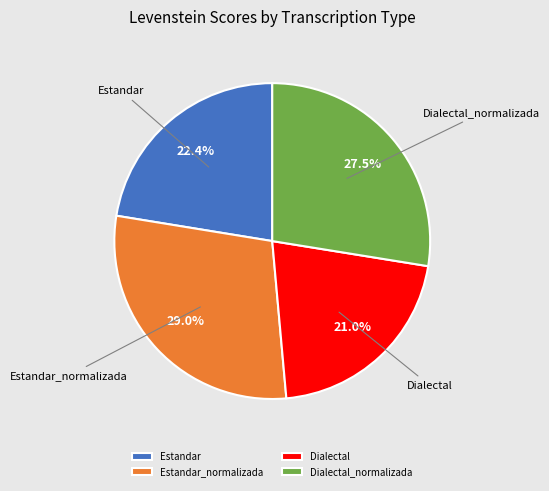

What percentage is NOT represented by Estandar_normalizada?

71.0%